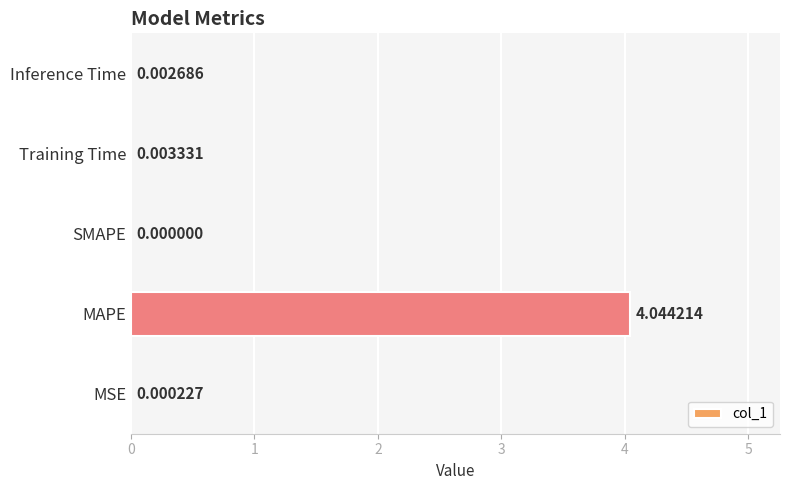

Which label corresponds to the largest value in the chart?

MAPE